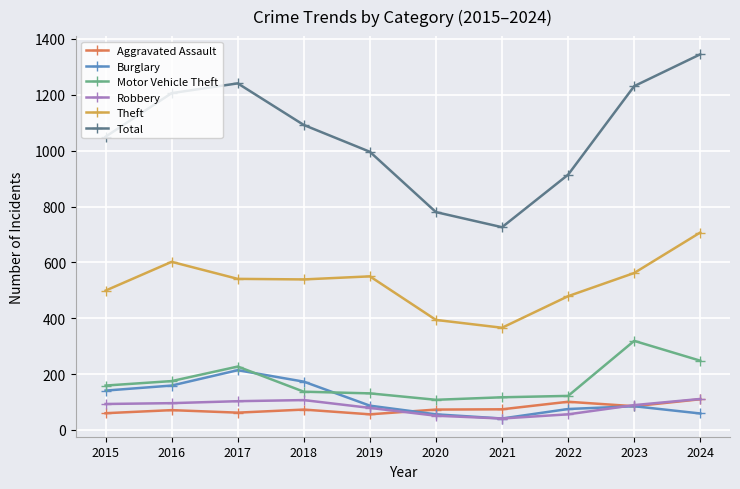

Which series has the largest total across all categories?

Total